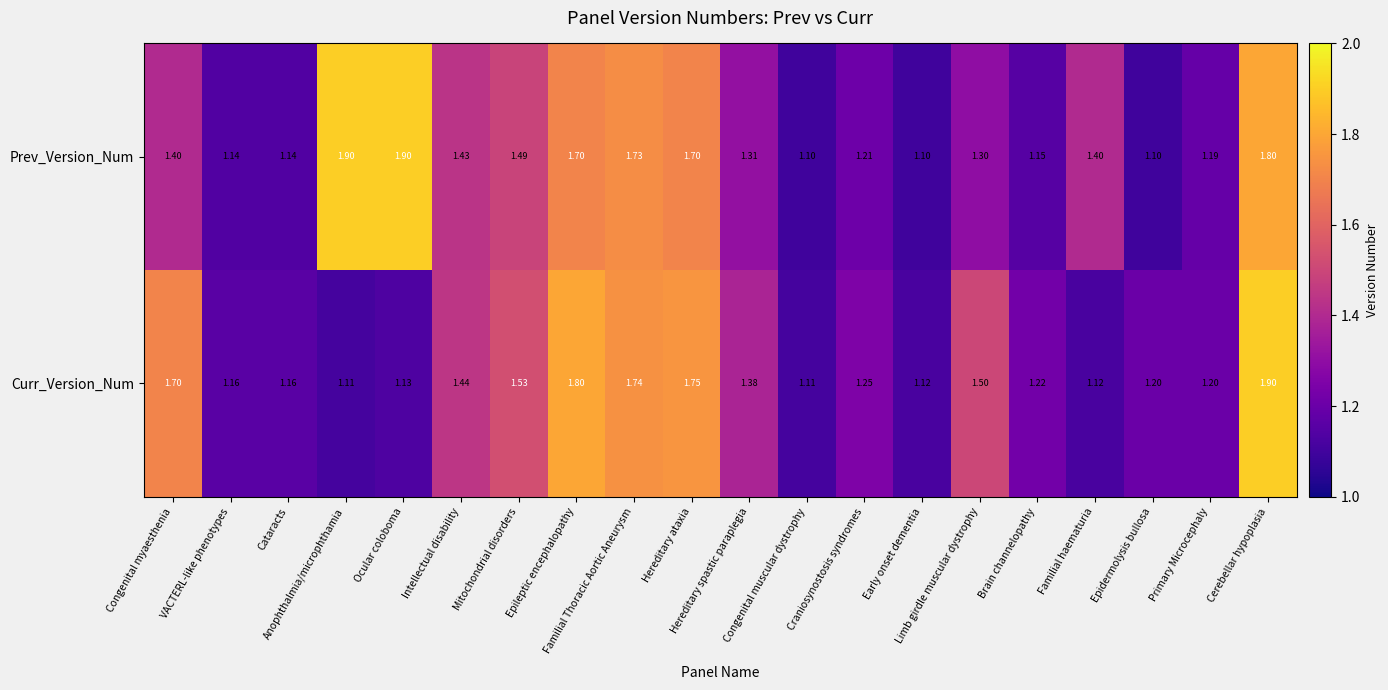

Which series has the largest total across all categories?

Prev_Version_Num